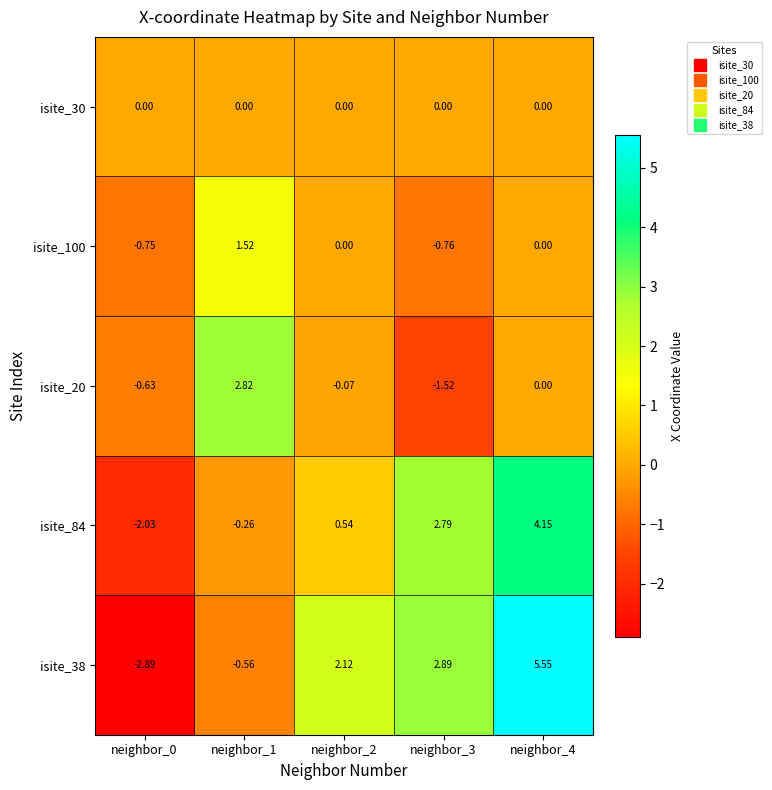

Is the value of isite_84 at neighbor_1 greater than the value of isite_100 at neighbor_0?

Yes